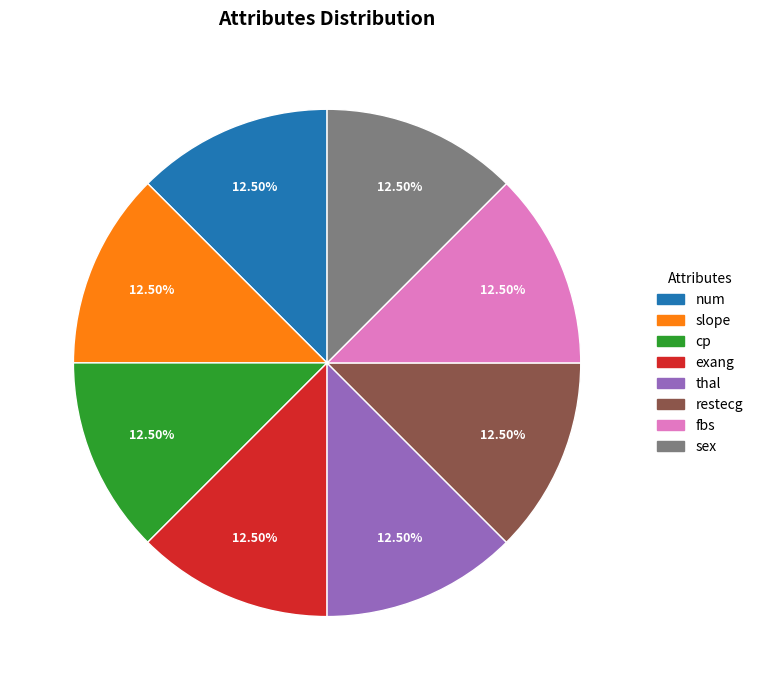

What portion of the pie excludes slope?

87.5%